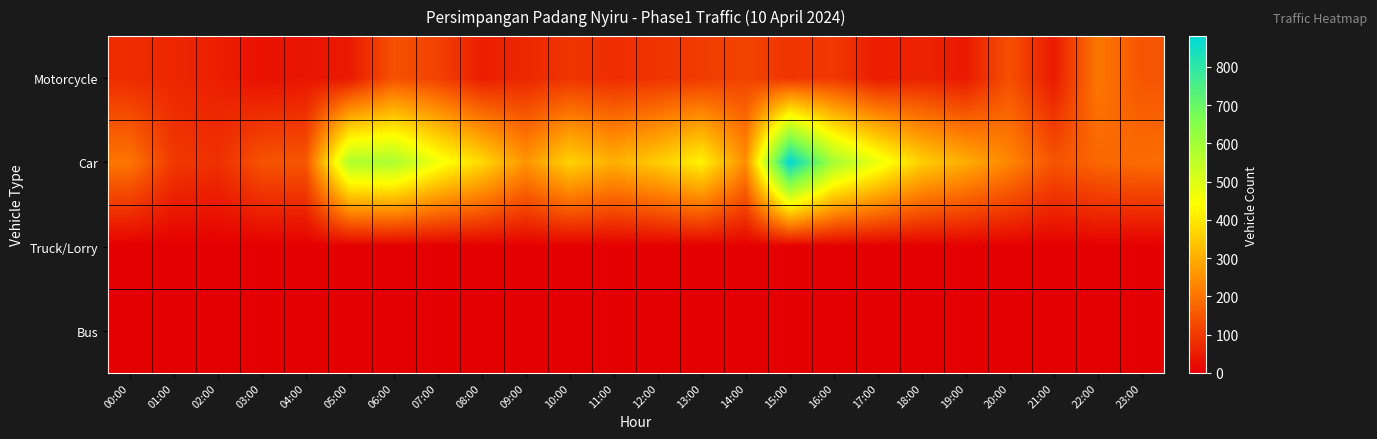

Reading left to right, what are all the values shown in this chart?

Motorcycle: 00:00=78	01:00=67	02:00=56	03:00=31	04:00=38	05:00=45	06:00=142	07:00=115	08:00=53	09:00=69	10:00=93	11:00=80	12:00=91	13:00=104	14:00=118	15:00=92	16:00=99	17:00=50	18:00=63	19:00=45	20:00=140	21:00=47	22:00=207	23:00=149
Car: 00:00=204	01:00=100	02:00=84	03:00=145	04:00=150	05:00=576	06:00=583	07:00=464	08:00=375	09:00=256	10:00=364	11:00=303	12:00=353	13:00=420	14:00=244	15:00=880	16:00=595	17:00=474	18:00=357	19:00=299	20:00=233	21:00=146	22:00=179	23:00=189
Truck/Lorry: 00:00=1	01:00=1	02:00=1	03:00=1	04:00=1	05:00=1	06:00=1	07:00=1	08:00=1	09:00=2	10:00=2	11:00=2	12:00=2	13:00=2	14:00=2	15:00=3	16:00=2	17:00=2	18:00=2	19:00=2	20:00=3	21:00=2	22:00=2	23:00=2
Bus: 00:00=0	01:00=0	02:00=0	03:00=0	04:00=0	05:00=0	06:00=0	07:00=0	08:00=0	09:00=0	10:00=1	11:00=1	12:00=1	13:00=1	14:00=1	15:00=2	16:00=1	17:00=1	18:00=1	19:00=1	20:00=1	21:00=1	22:00=1	23:00=1